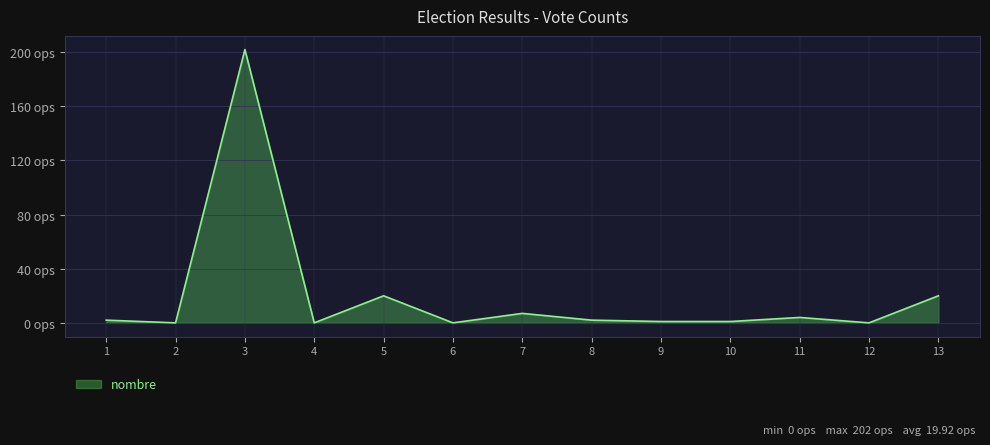

Rank the categories by value from lowest to highest.

2, 4, 6, 12, 9, 10, 1, 8, 11, 7, 5, 13, 3